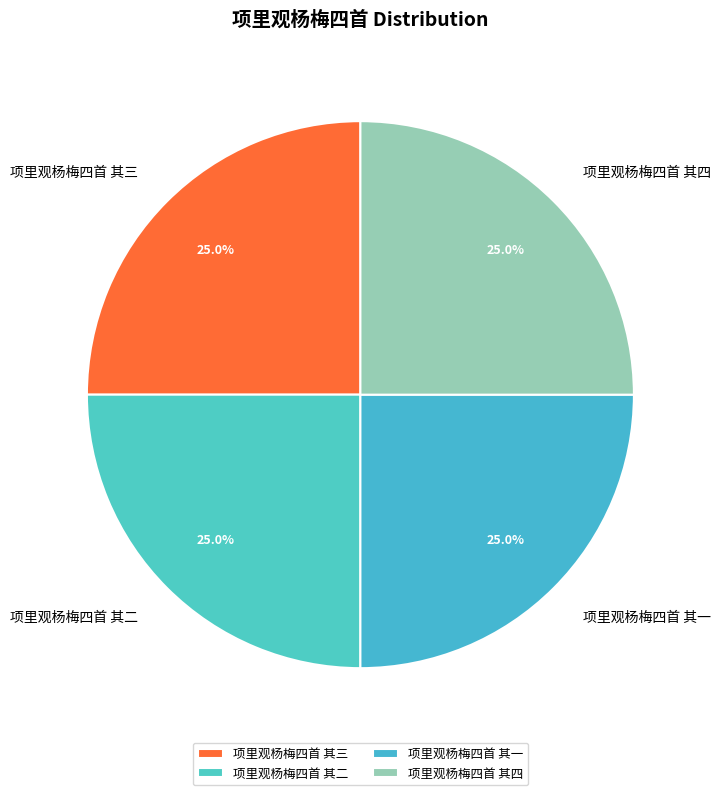

How many segments does this pie chart have?

4